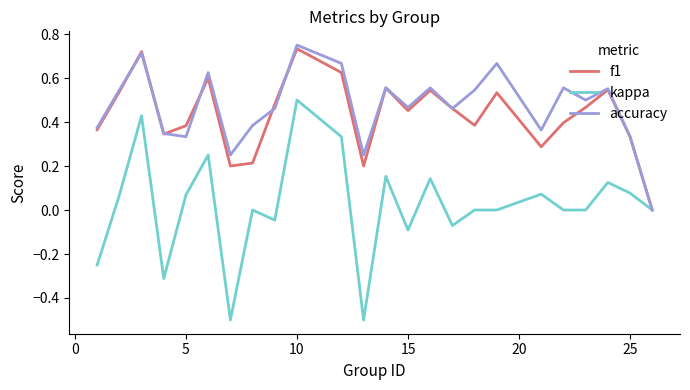

What are all the series names shown in the legend?

f1, kappa, accuracy